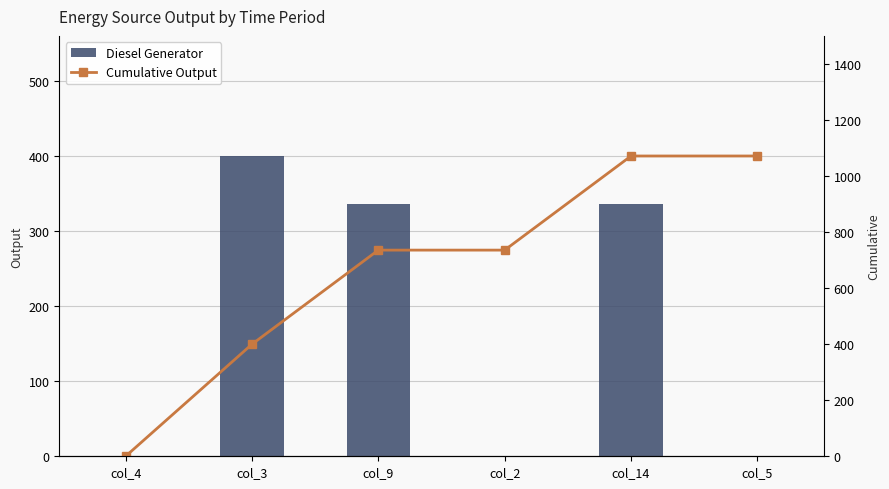

What are all the series names shown in the legend?

Diesel Generator, Cumulative Output